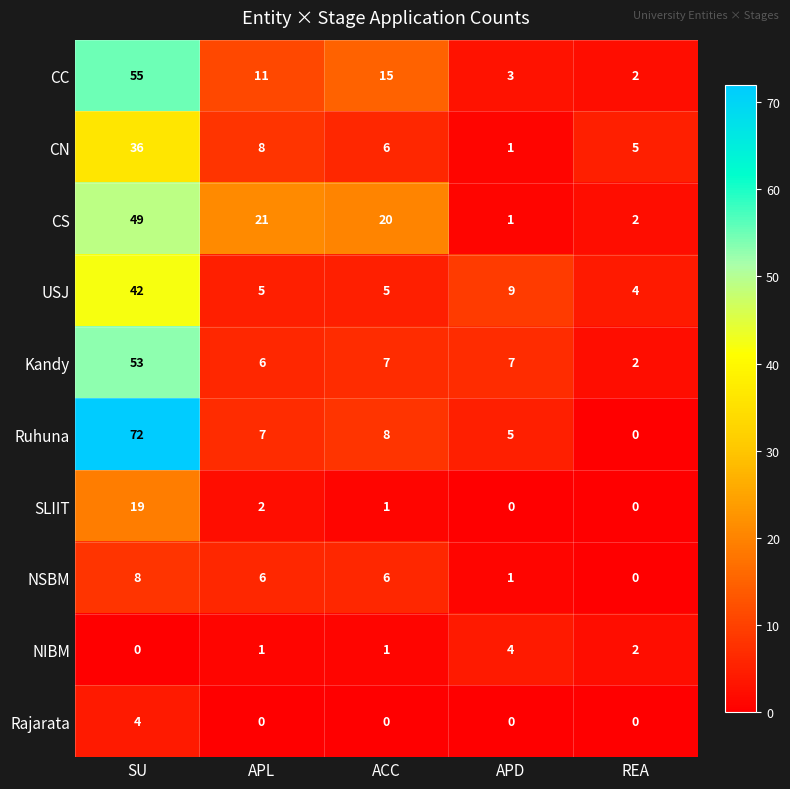

At which label does CN first exceed 6?

SU